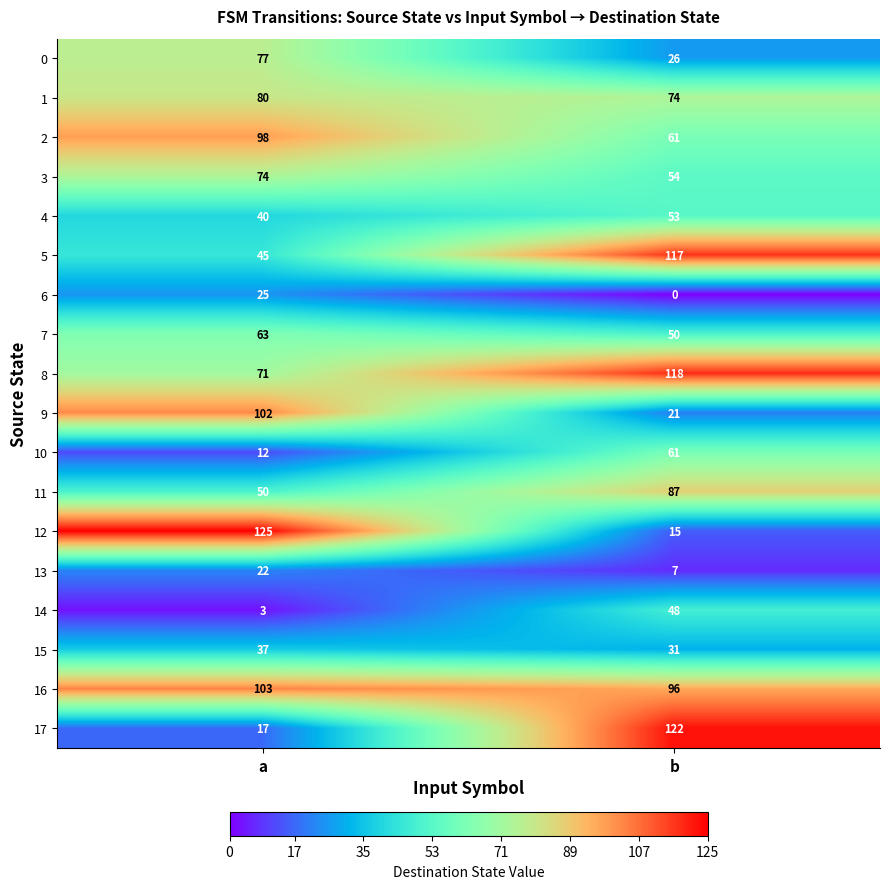

At how many categories does at least one series exceed 18?

2